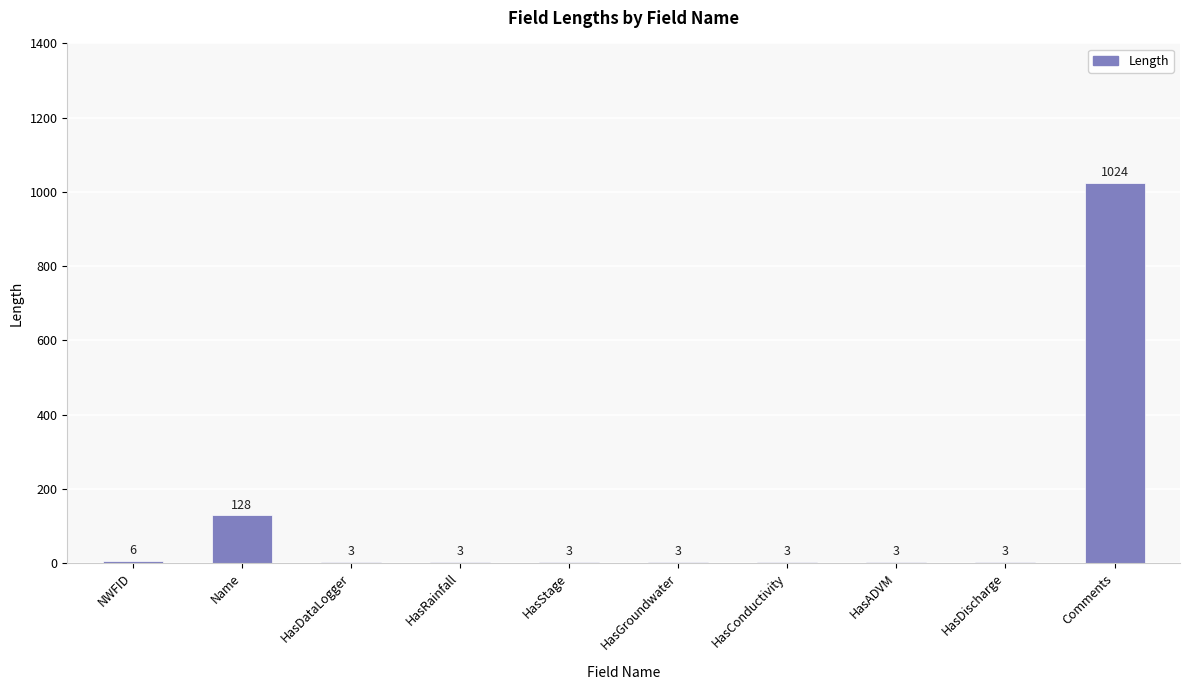

What is the greatest value displayed?

1024